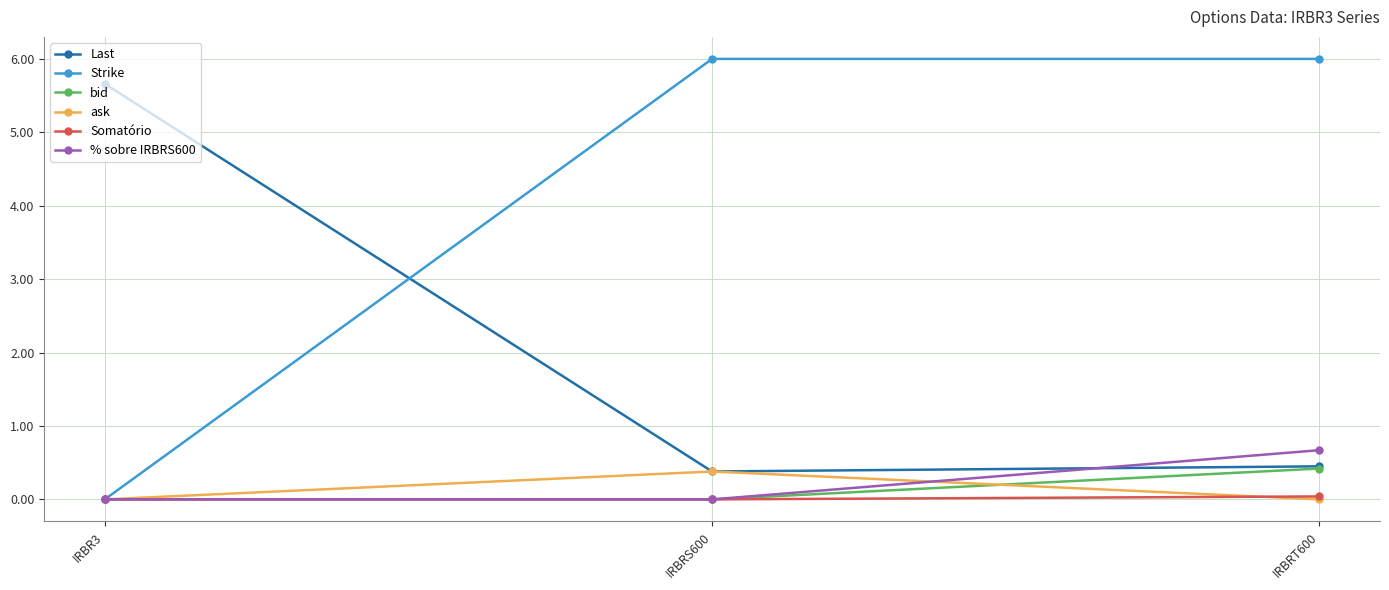

Is it true that % sobre IRBRS600 equals 0.7 at IRBRT600?

True